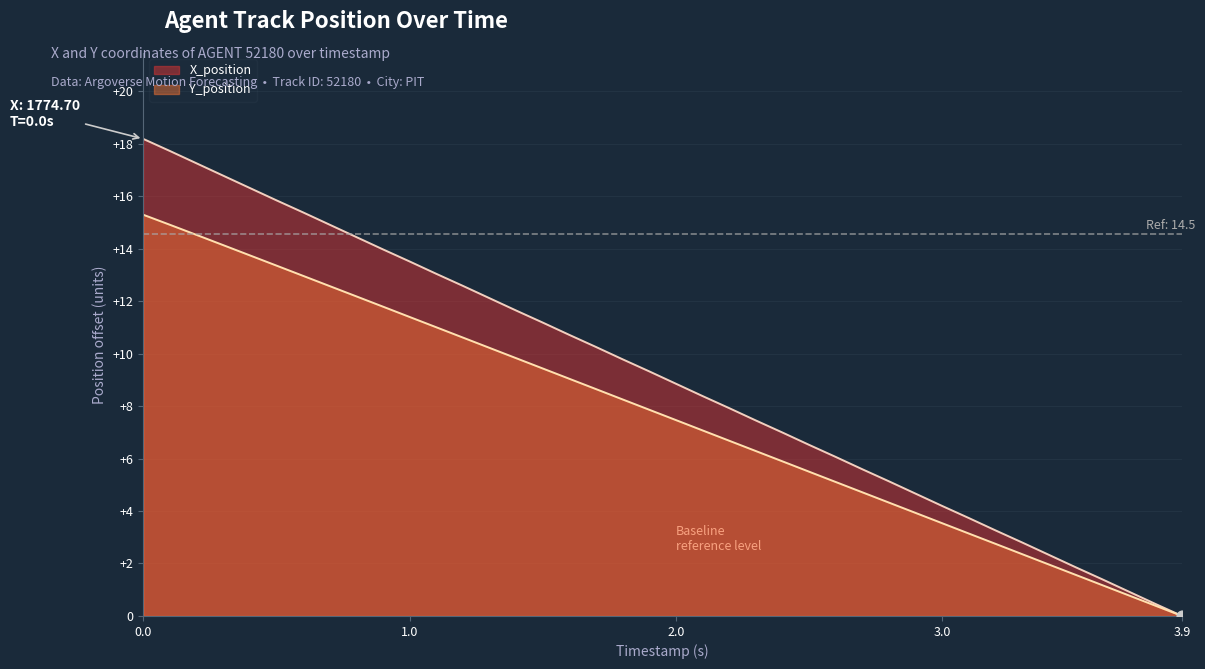

Which series reaches the minimum Y coordinate?

X_position